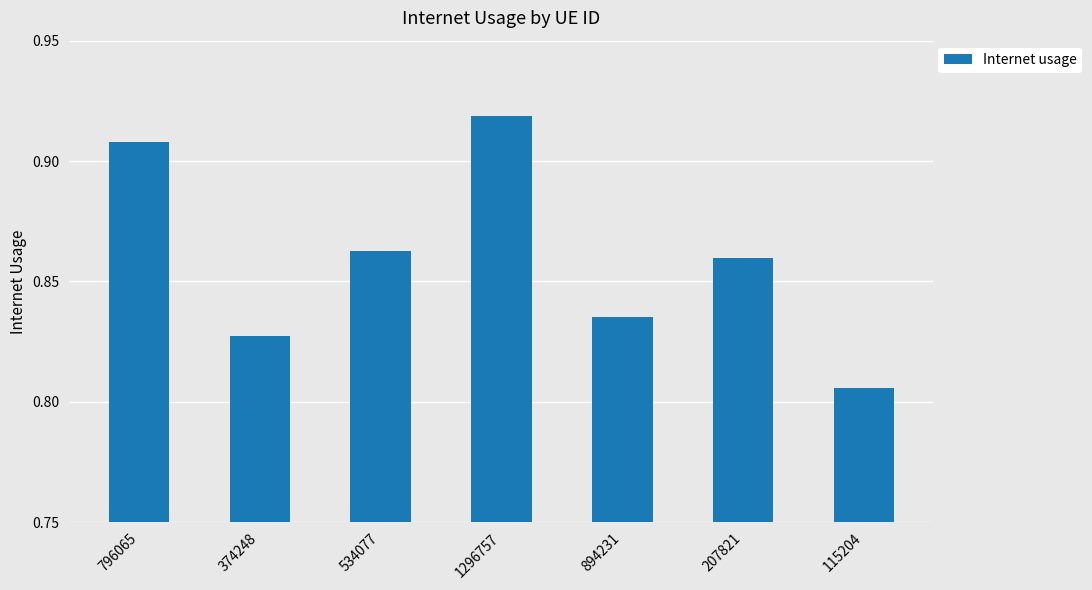

What is the label of the 6th bar from the left?

207821